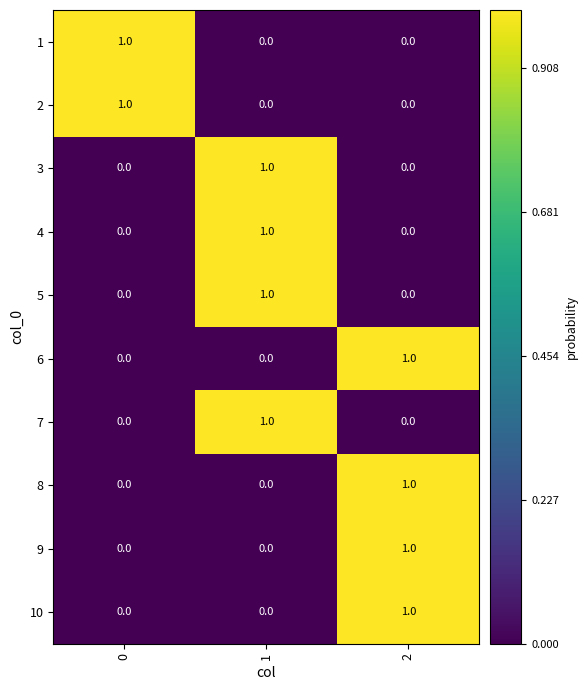

Is it true that 3 equals -1 at 0?

False